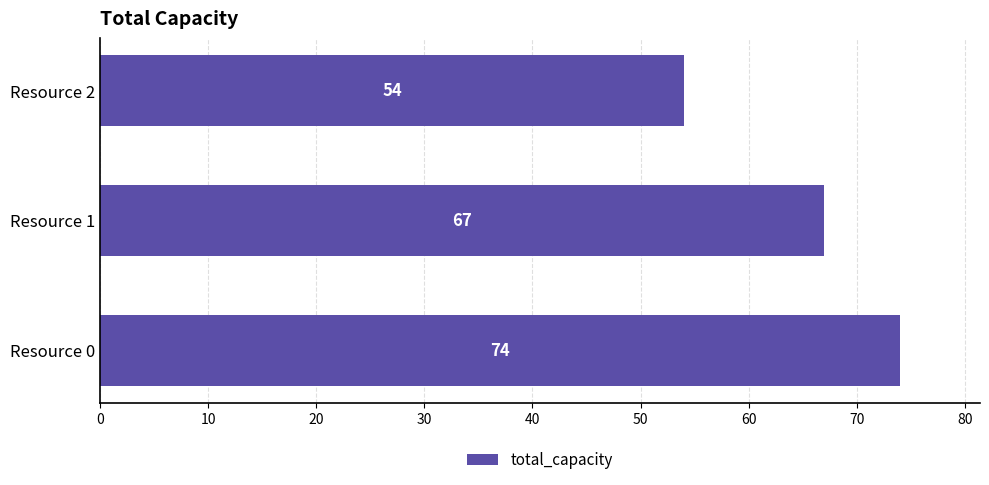

What is the ratio of the value at Resource 2 to the value at Resource 0?

0.7